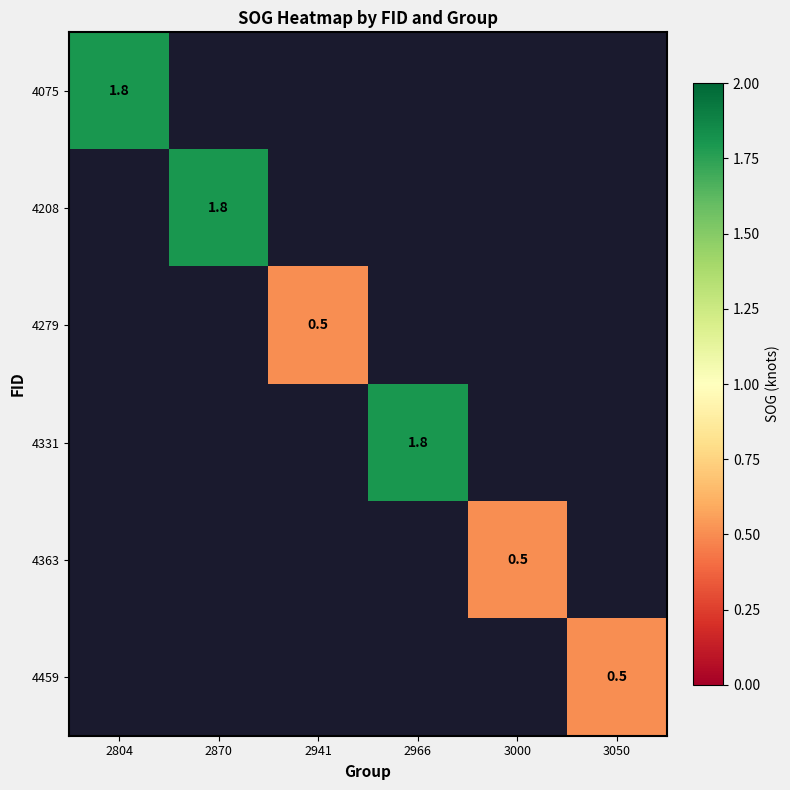

The value of 4279 at 2941 is 0.5. True or false?

True